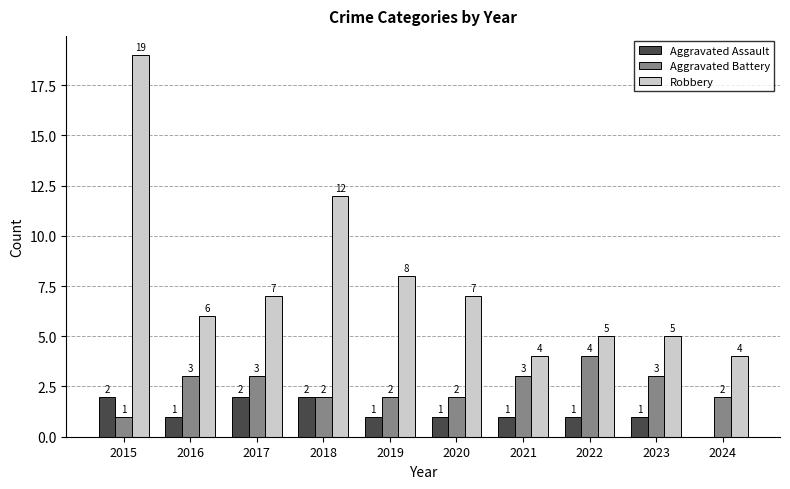

True or false: Aggravated Assault has a value of 1 at 2018.

False